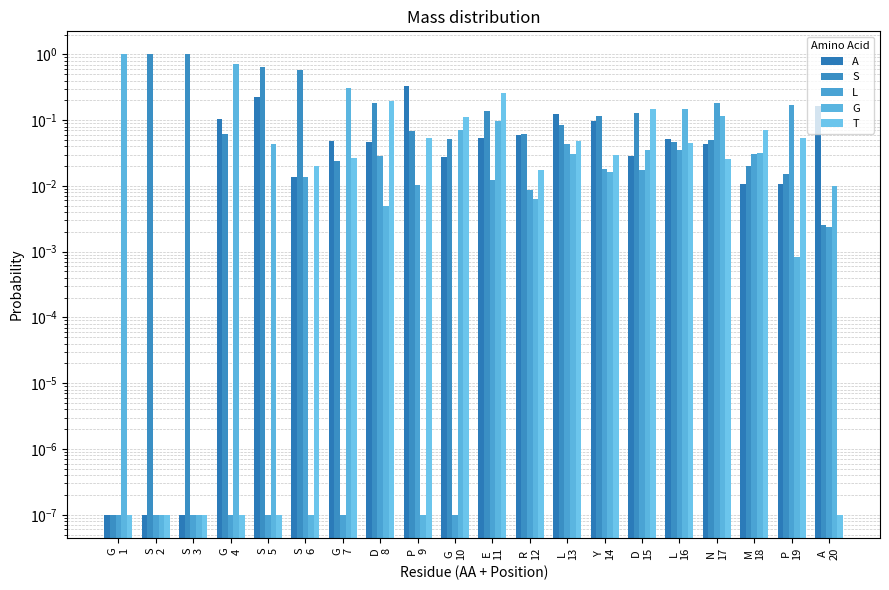

Does the chart contain any negative values?

No